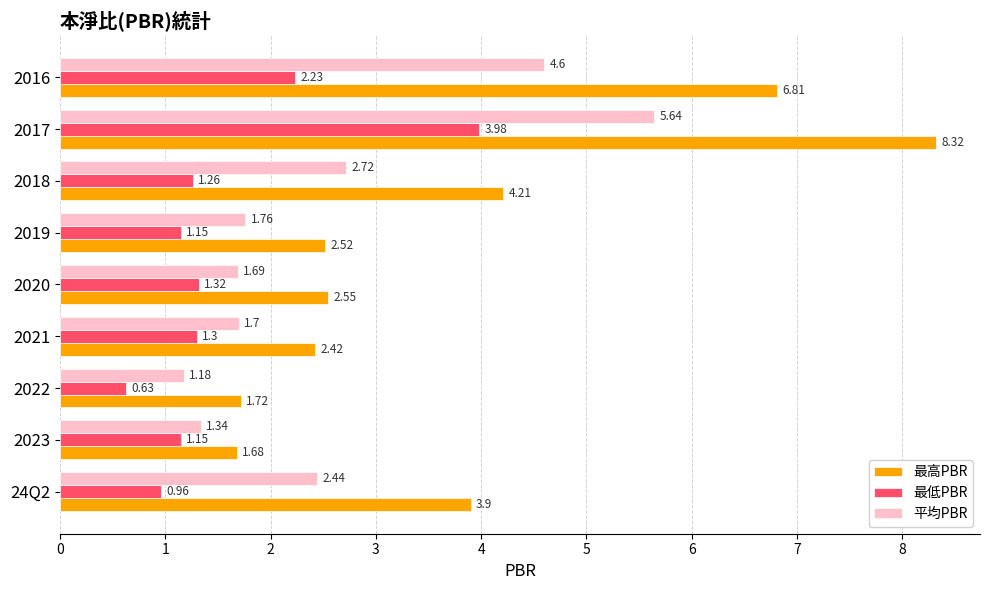

Which category has the lowest value across all series?

2022